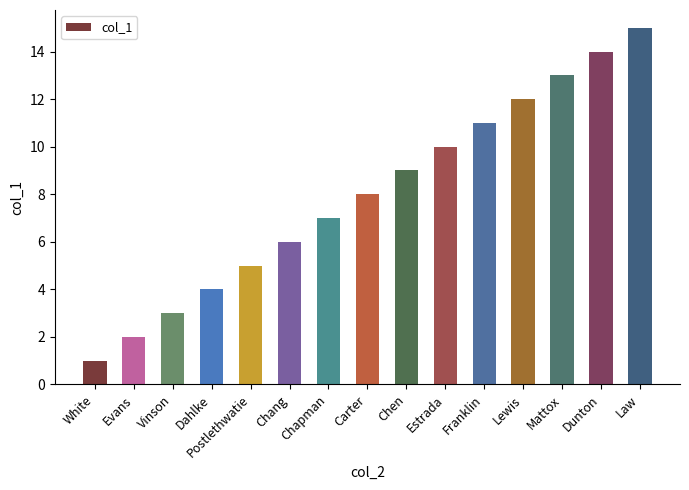

What is the difference between the second highest and minimum values?

13